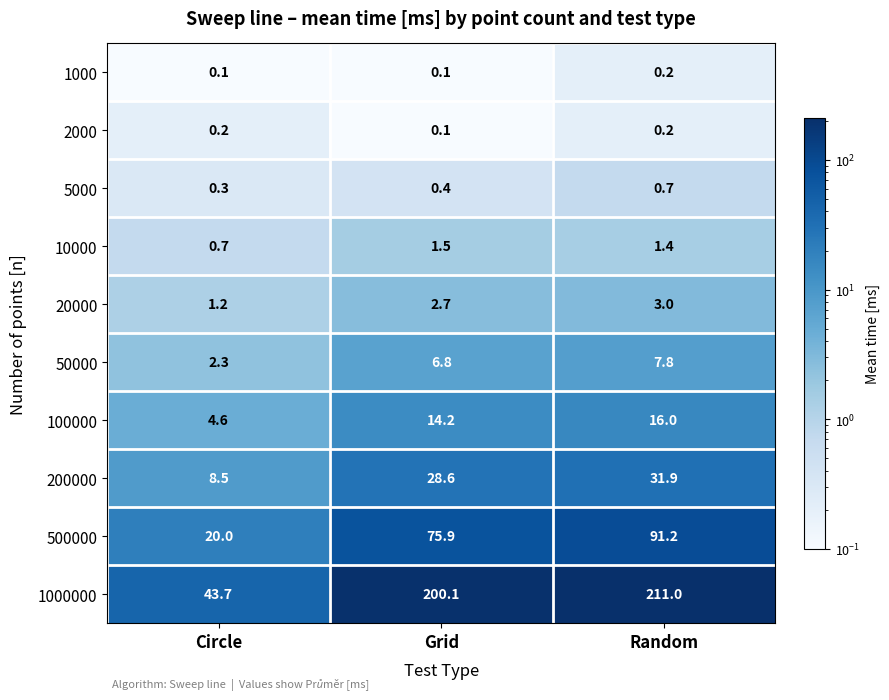

The 5000 series shows 0.7 at Random. True or false?

True